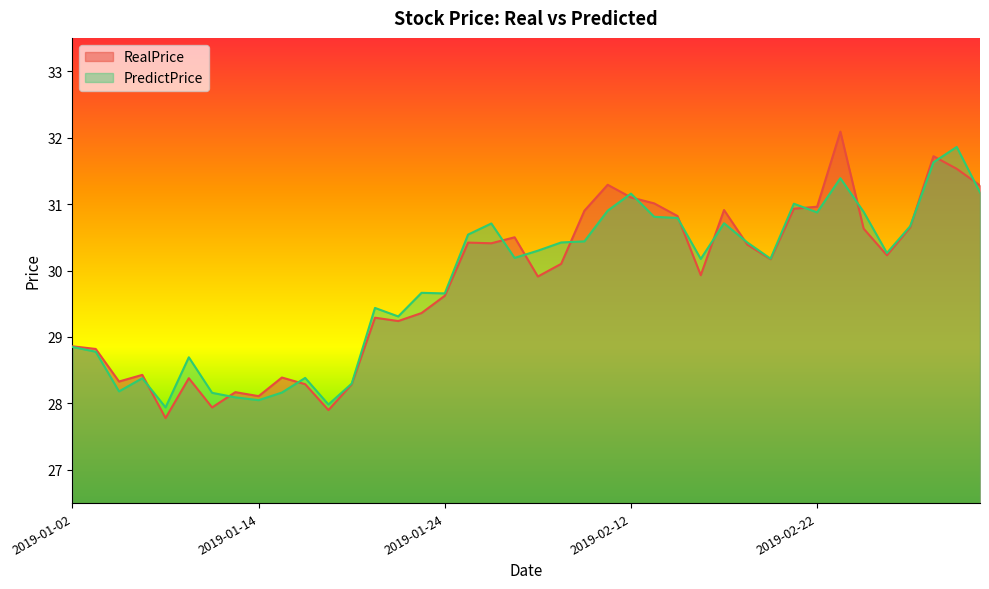

Between 2019-02-21 and 2019-03-05, which series saw the biggest shift?

RealPrice